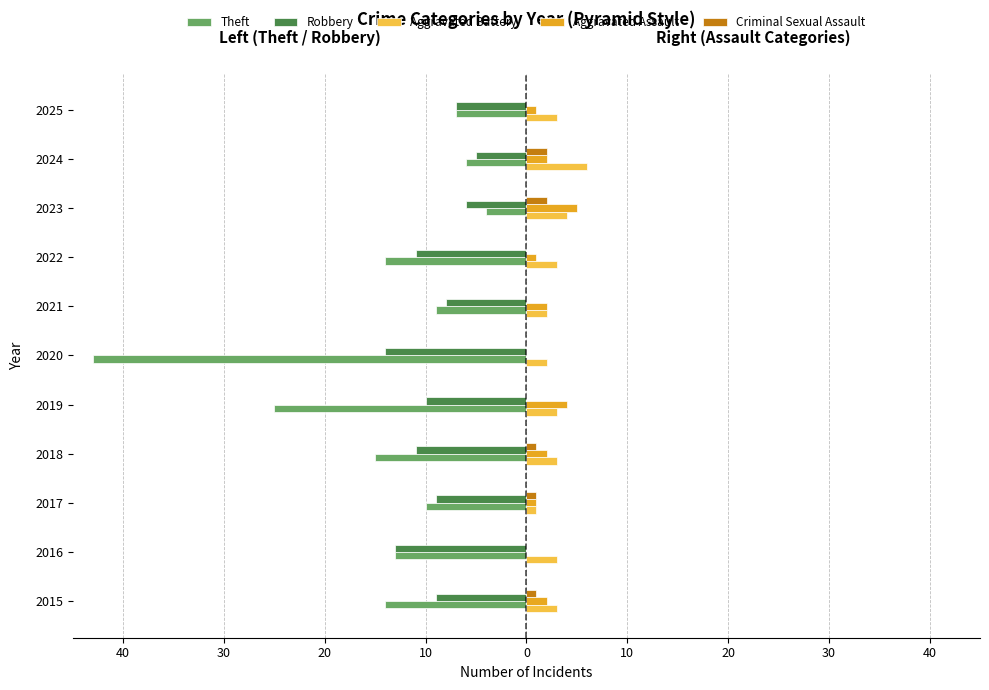

What is the minimum value for Aggravated Battery?

1